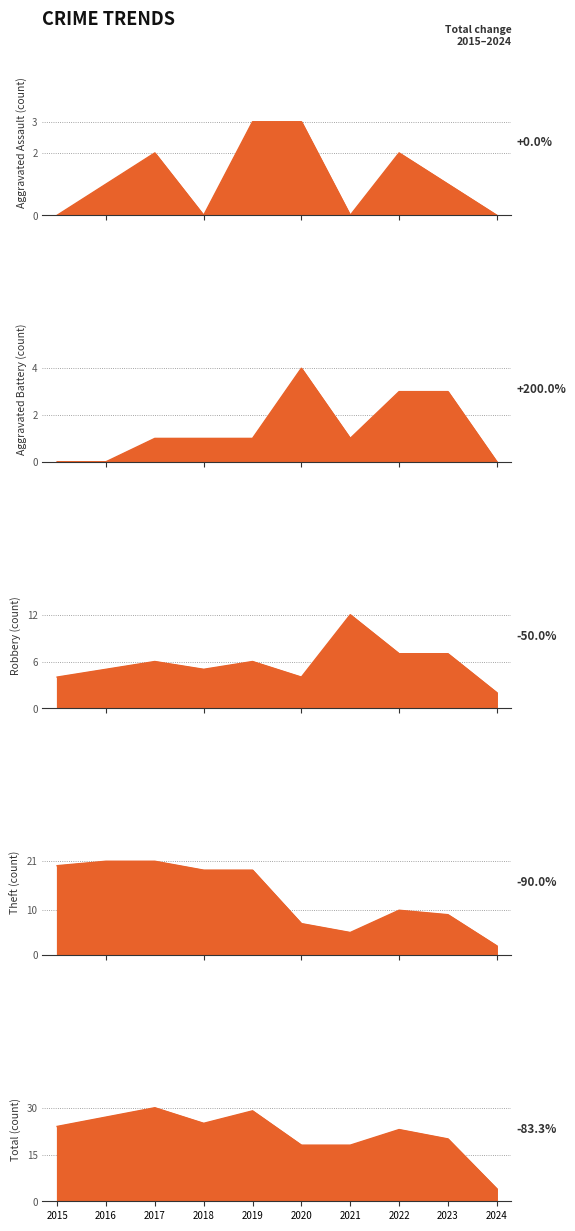

Where does the Aggravated Assault series first go above 1?

2017